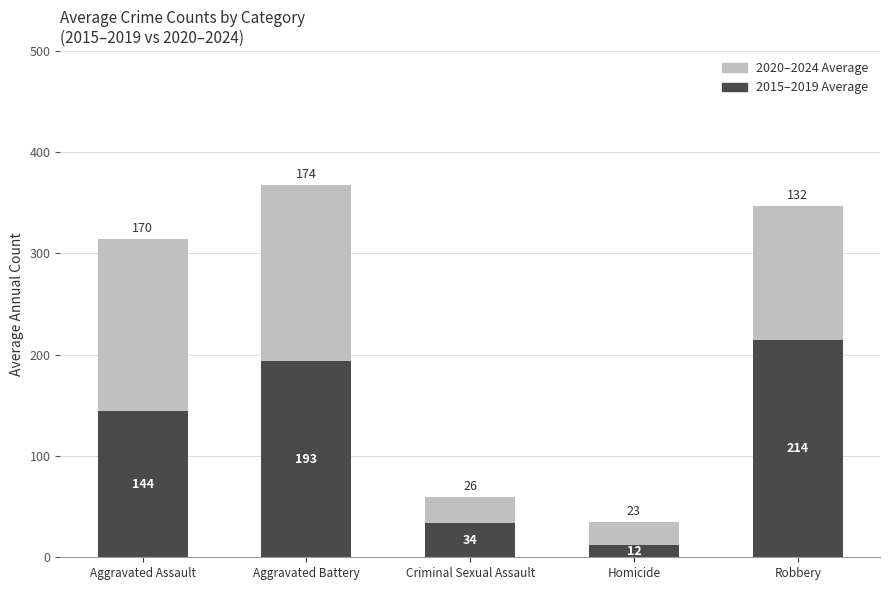

What are all the series names shown in the legend?

2020–2024 Average, 2015–2019 Average